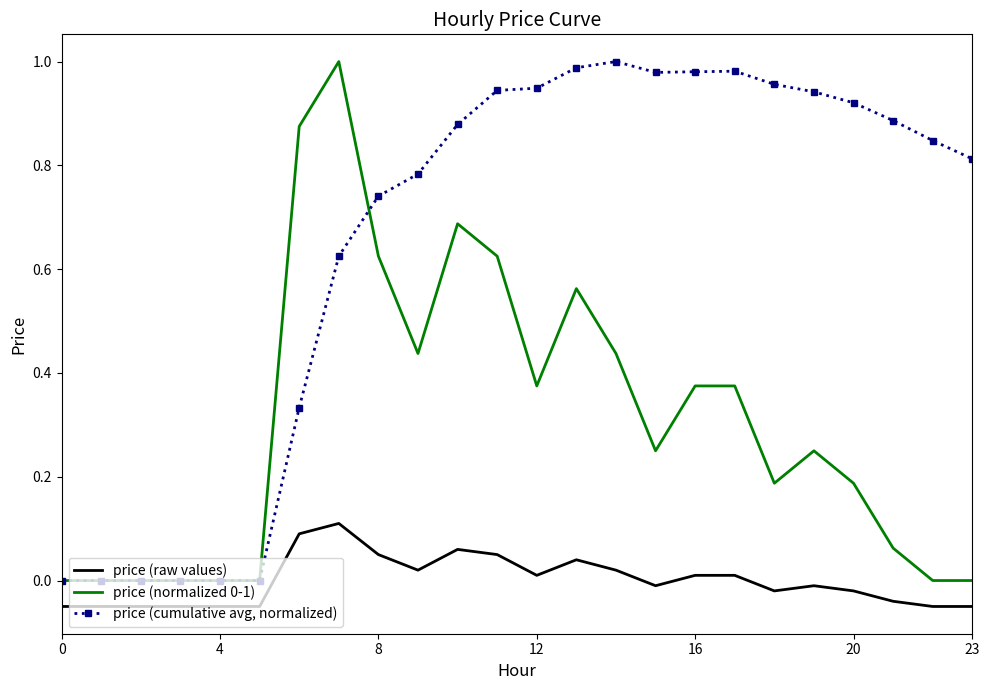

Which series has the largest total across all categories?

price (cumulative avg, normalized)